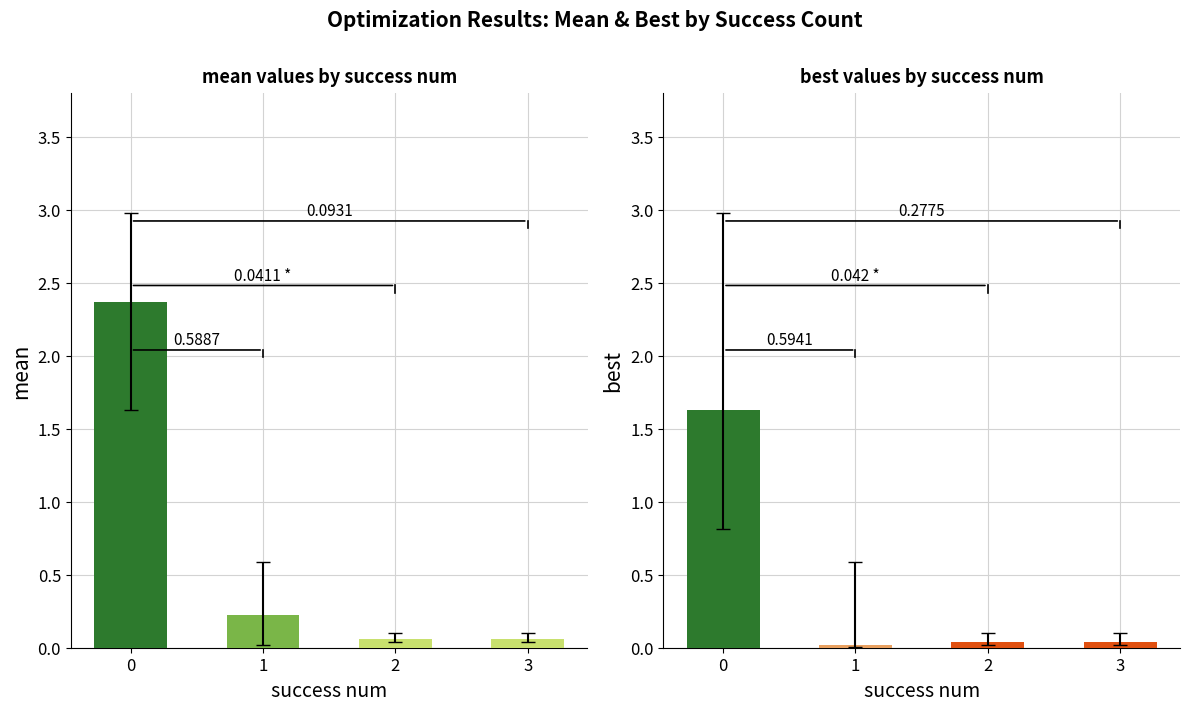

Reading left to right, transcribe all the data shown in this chart.

mean: 2.4	0.2	0.1	0.1
best: 1.6	0.0	0.0	0.0